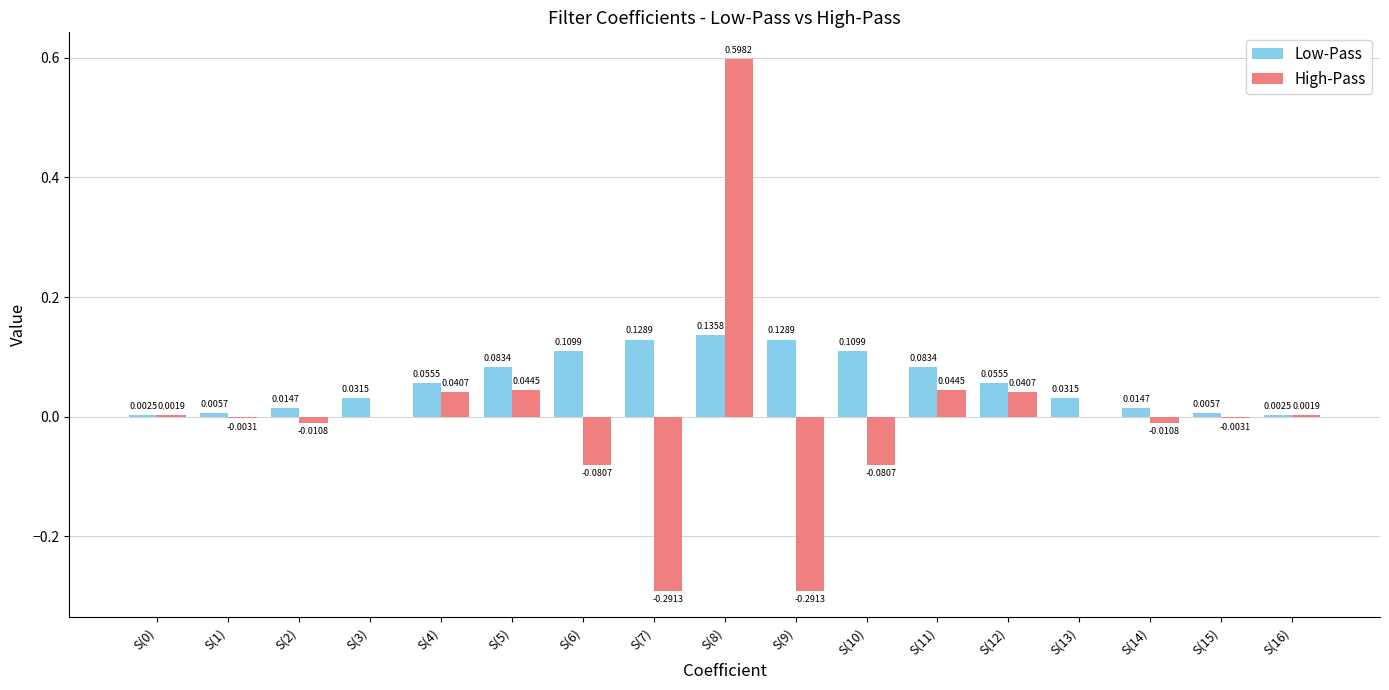

Which series has the largest total across all categories?

Low-Pass